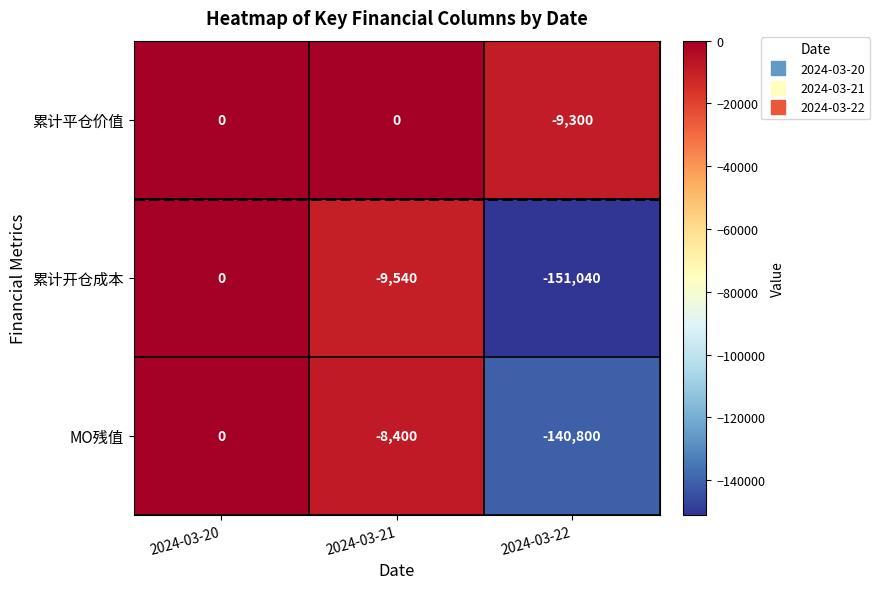

Rank the categories by MO残值 value from highest to lowest.

2024-03-20, 2024-03-21, 2024-03-22